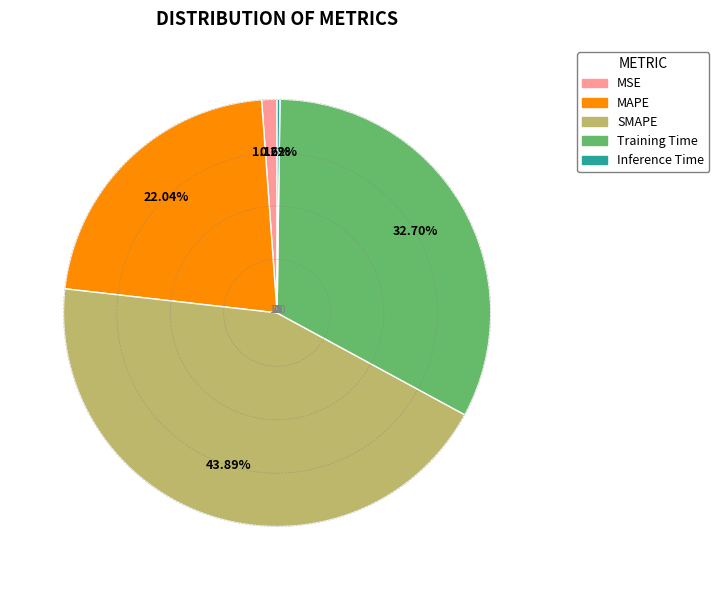

What percentage is the SMAPE slice, to the nearest percent?

44%